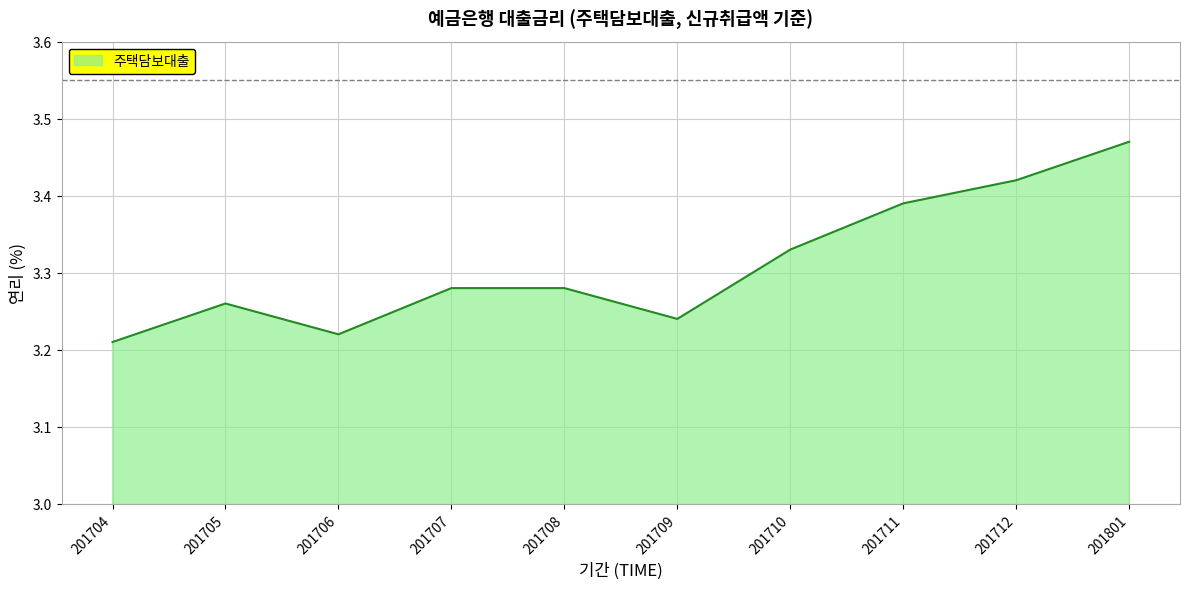

Which category has the highest value across all series?

201801